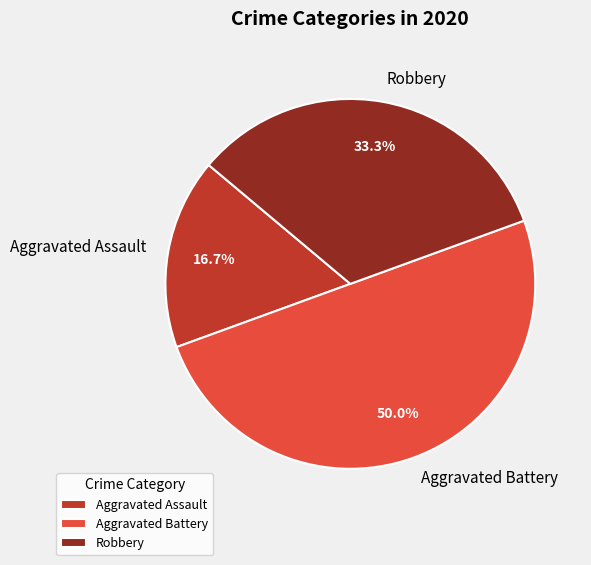

Rank the categories by value from lowest to highest.

Aggravated Assault, Robbery, Aggravated Battery